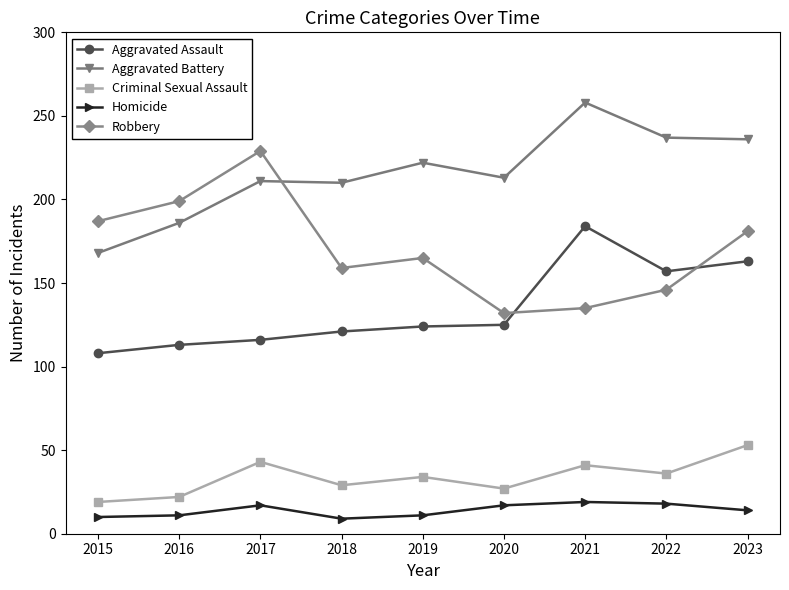

True or false: Homicide and Criminal Sexual Assault intersect in this chart.

False